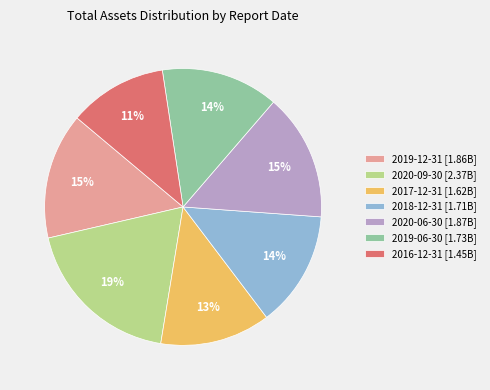

How many segments does this pie chart have?

7